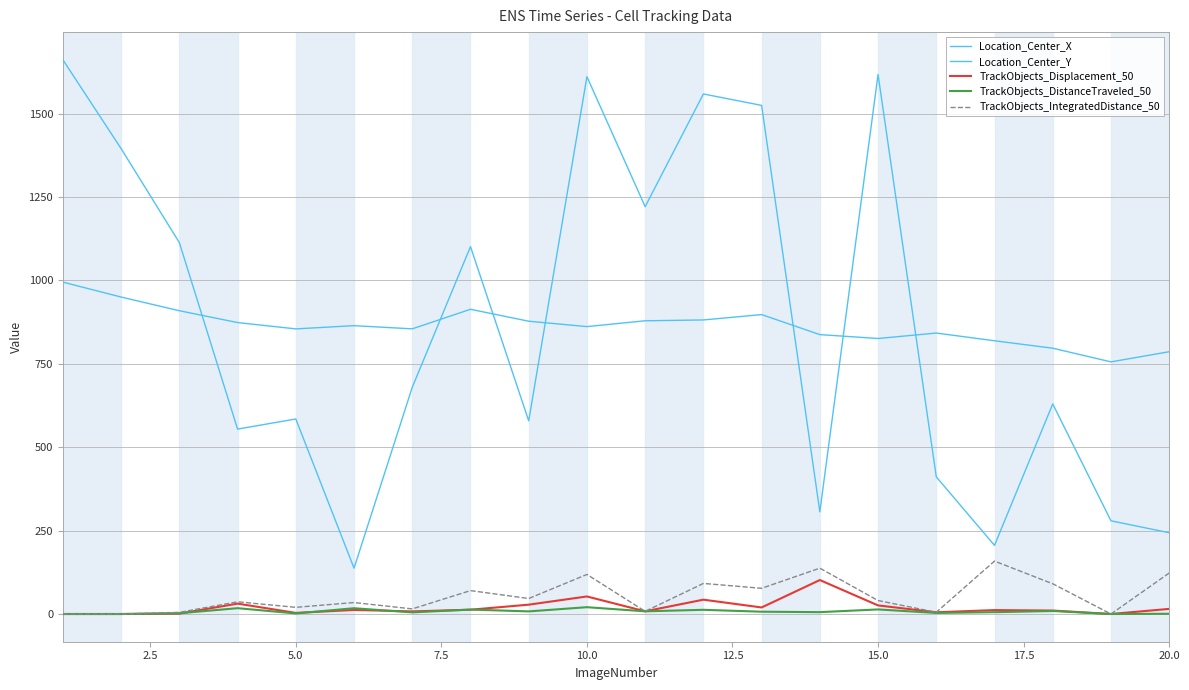

How many series are shown in this chart?

5